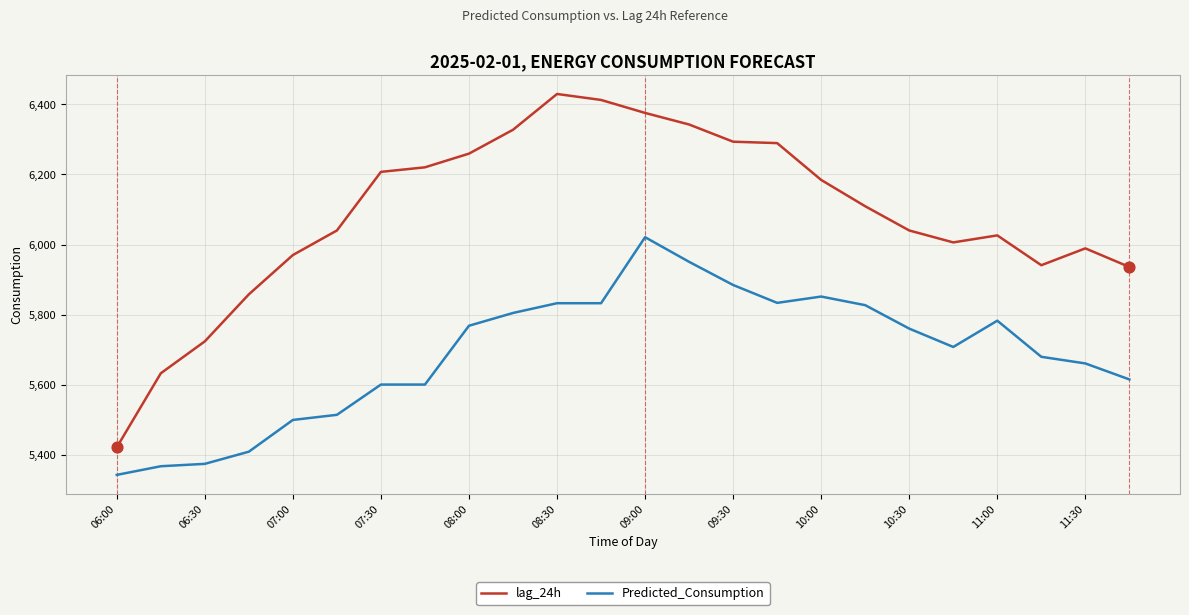

Which series has the largest total across all categories?

lag_24h